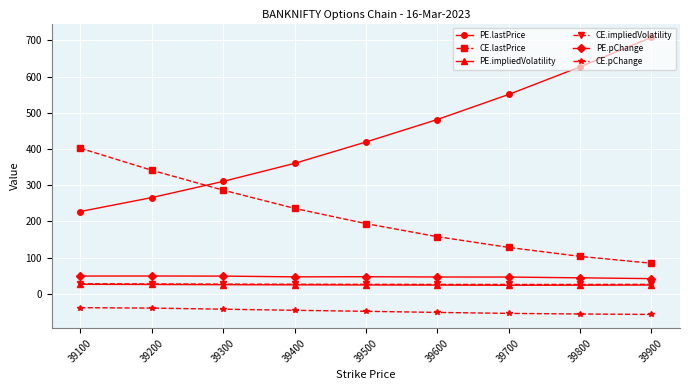

What is the smallest value displayed?

-56.9